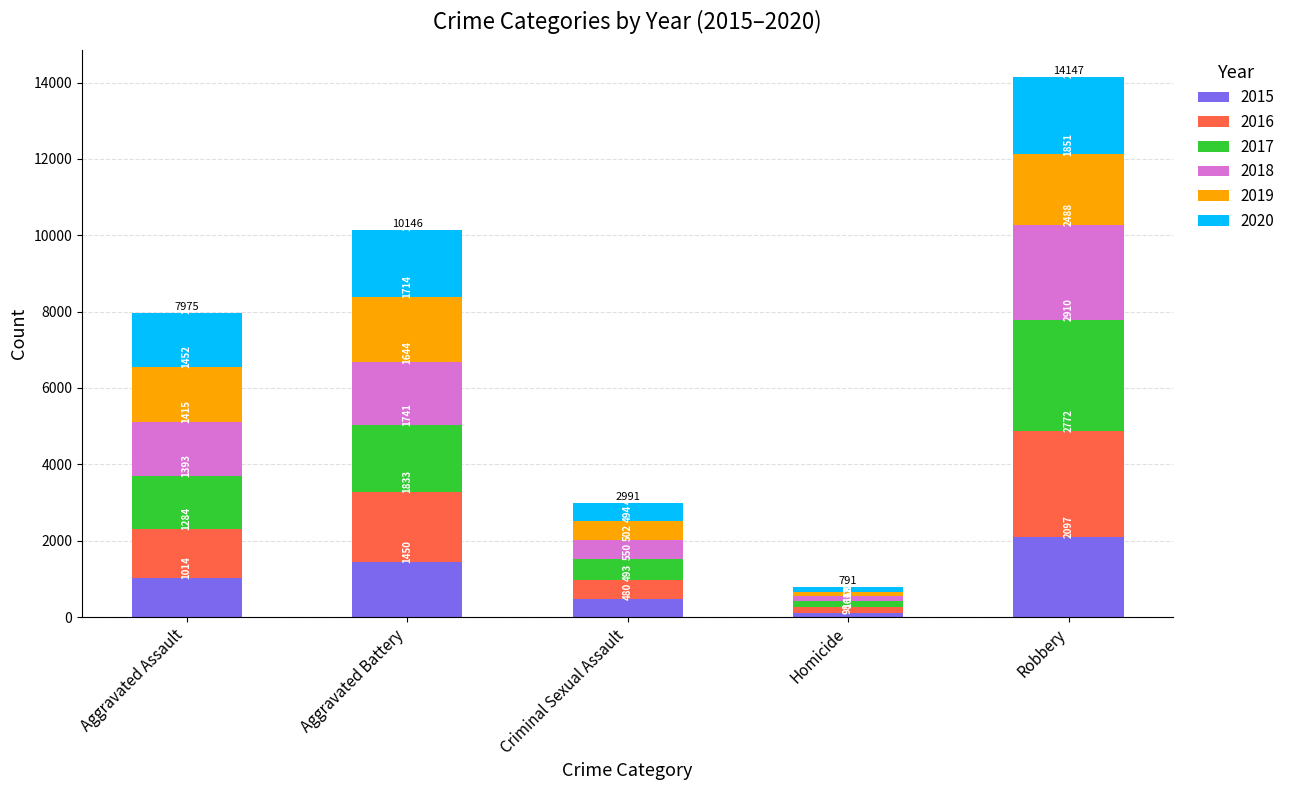

Count the 2015 values in the range 480 to 1450.

3